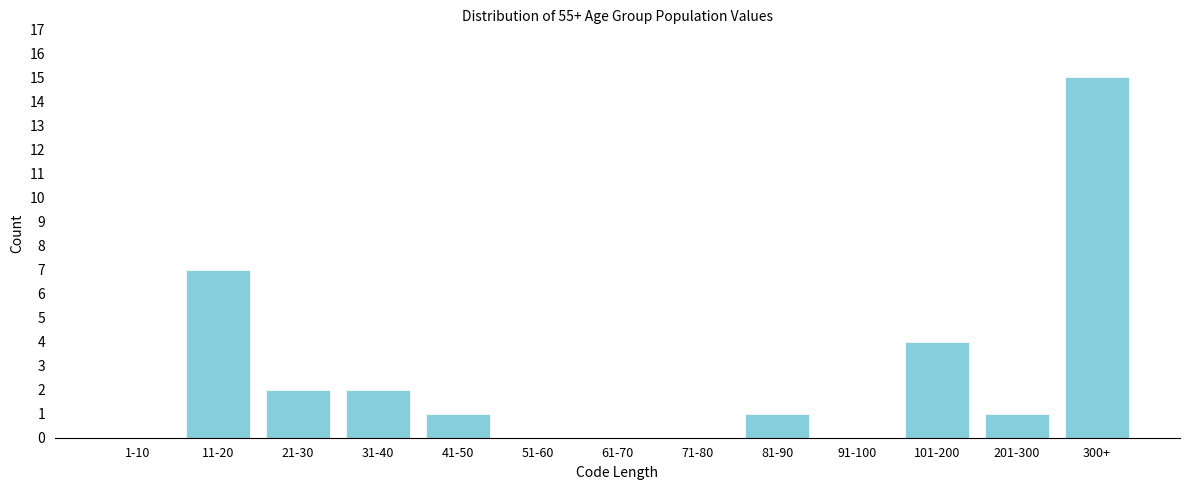

Reading left to right, what are all the values shown in this chart?

1-10=0	11-20=7	21-30=2	31-40=2	41-50=1	51-60=0	61-70=0	71-80=0	81-90=1	91-100=0	101-200=4	201-300=1	300+=15